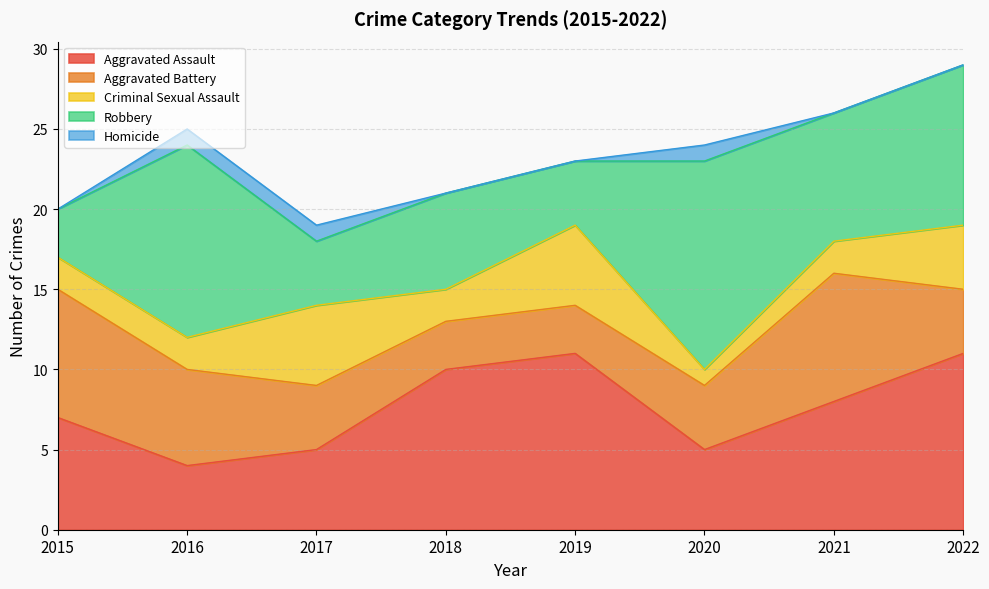

At which label does Criminal Sexual Assault first exceed 2?

2017